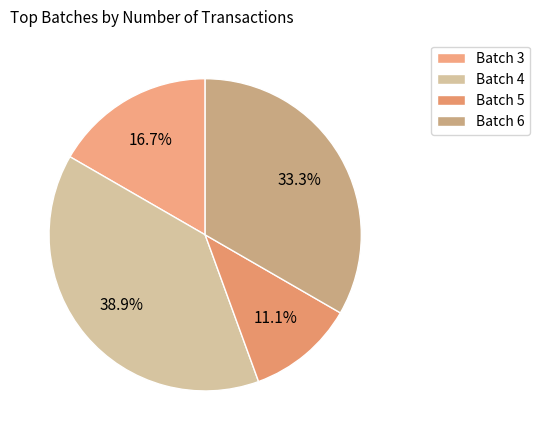

What is the largest slice in the pie chart?

Batch 4